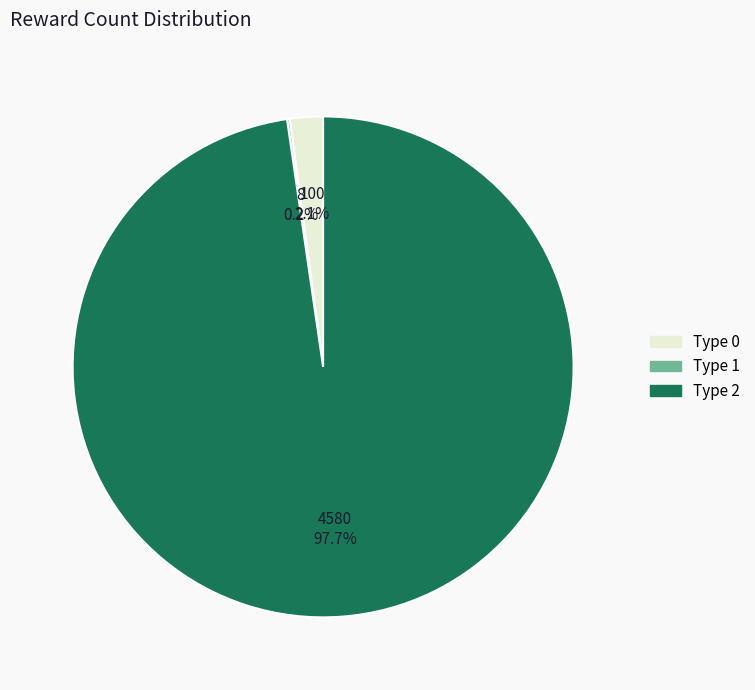

What portion of the pie excludes Type 2?

2.3%